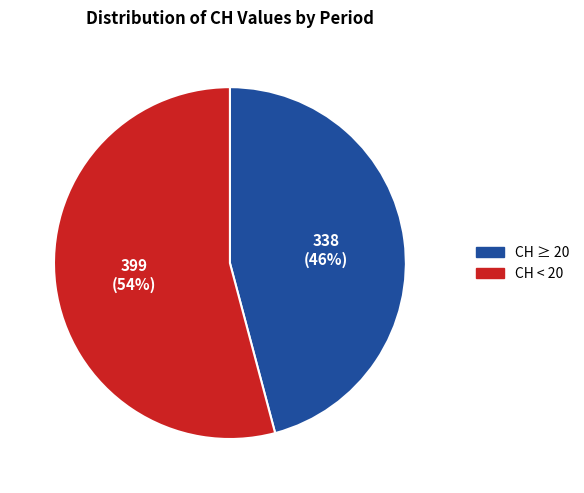

To the nearest percent, what is the average slice percentage?

50%